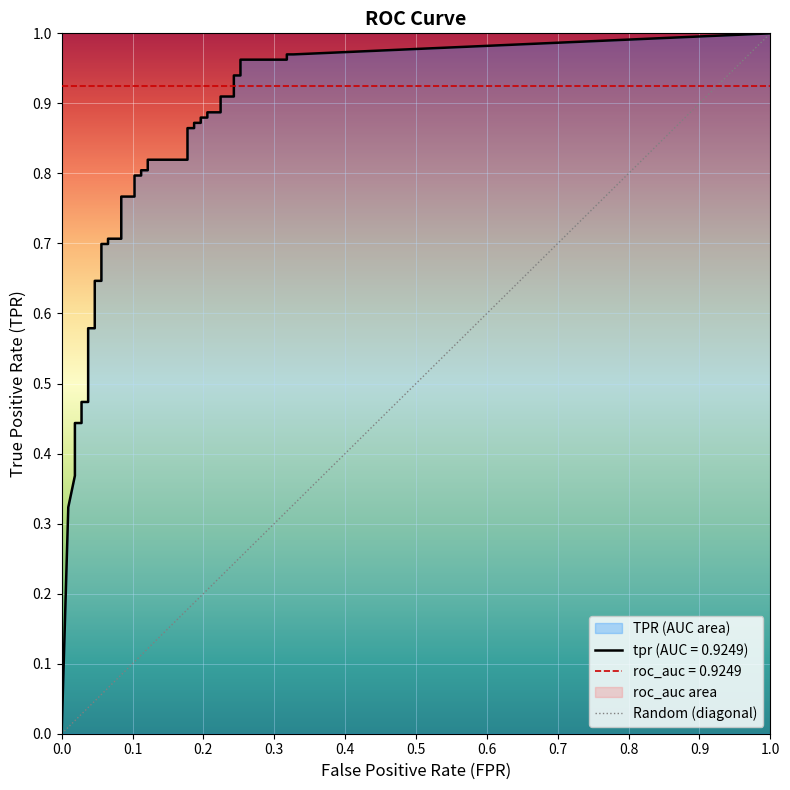

How many data points are less than 1?

1